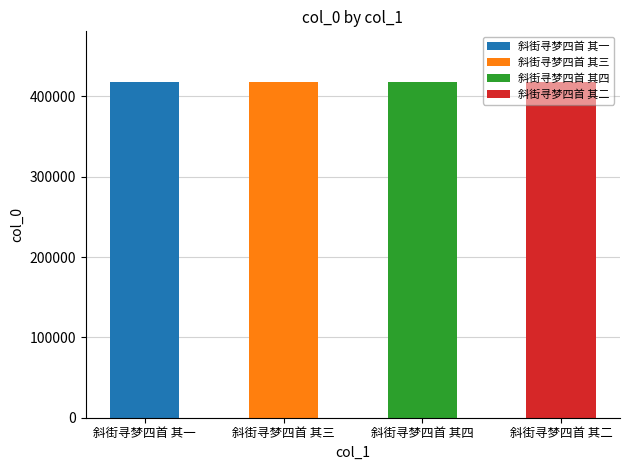

How many values are below 418102?

2